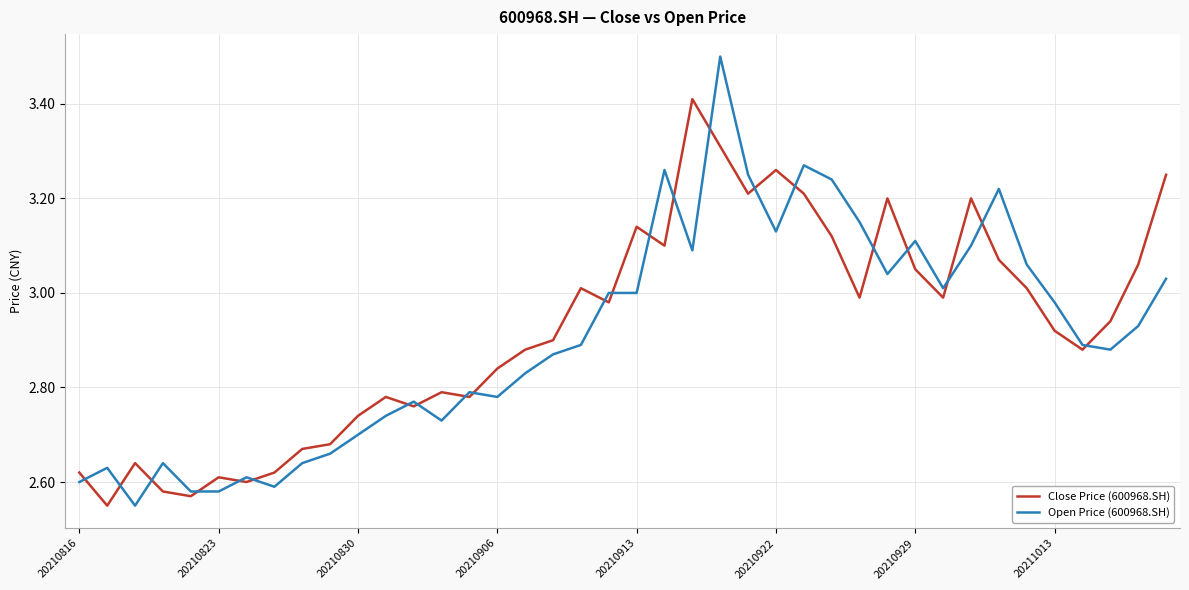

Rank the series by their maximum value, from highest to lowest.

Open Price (600968.SH), Close Price (600968.SH)